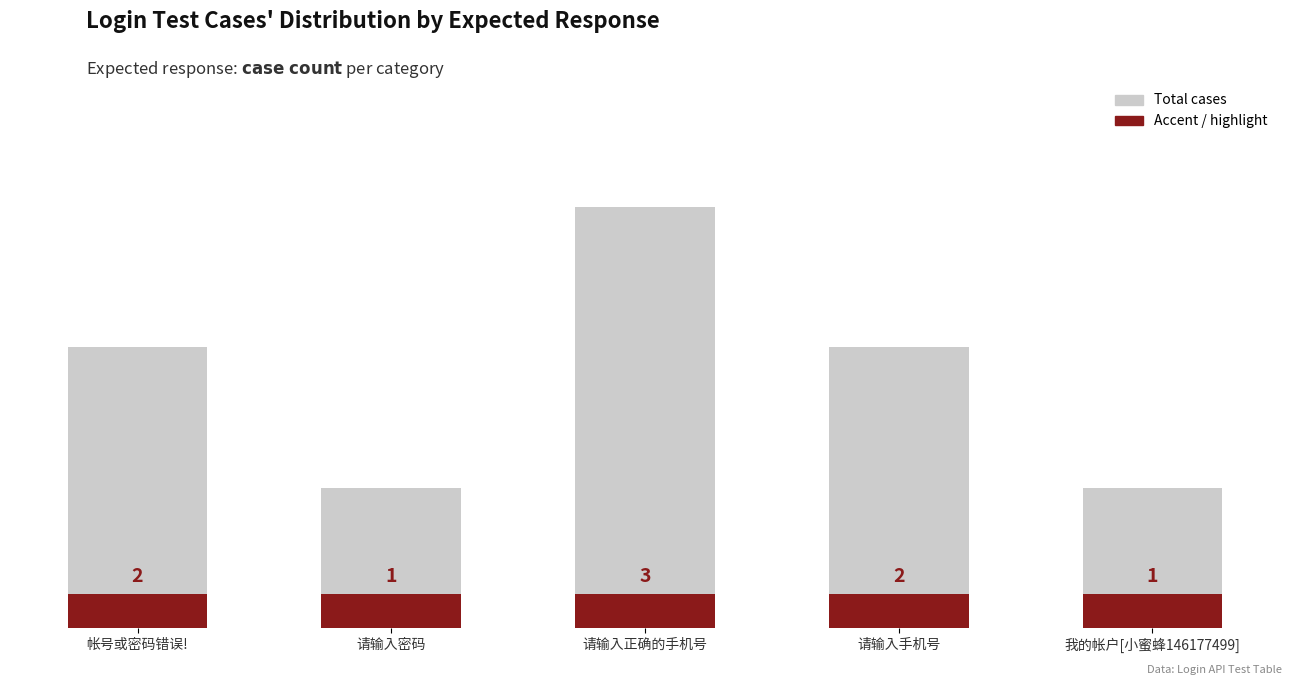

At which category is the sum across all series the highest?

请输入正确的手机号